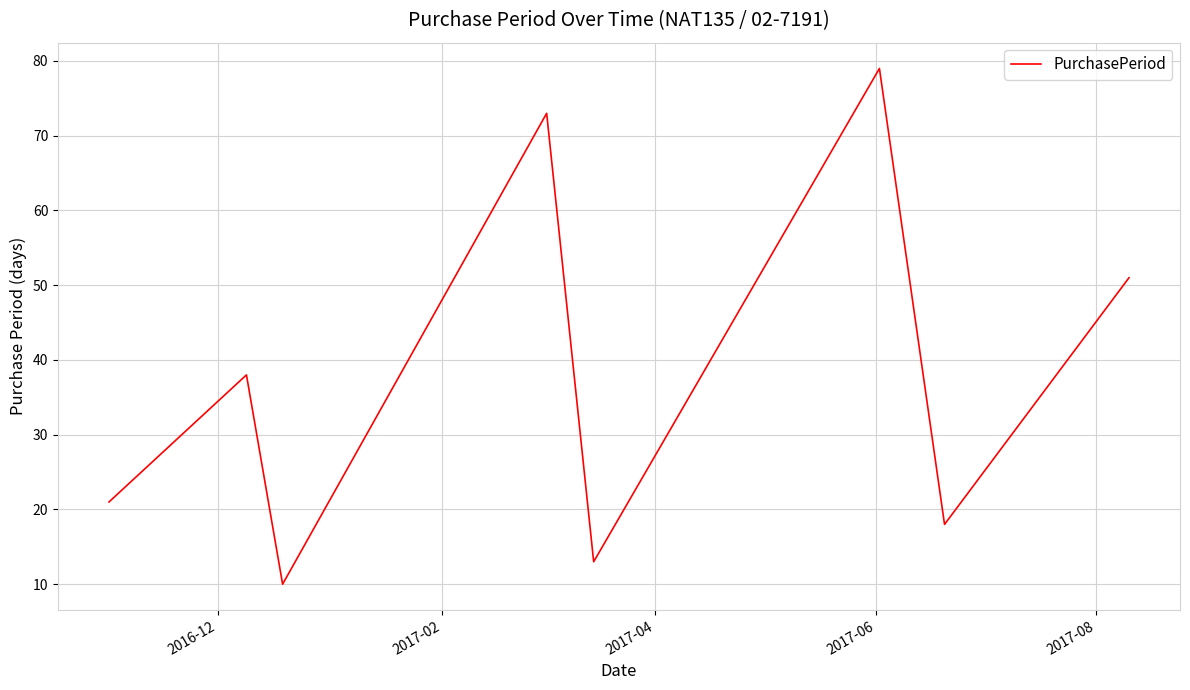

What is the difference between the second highest and minimum values?

63